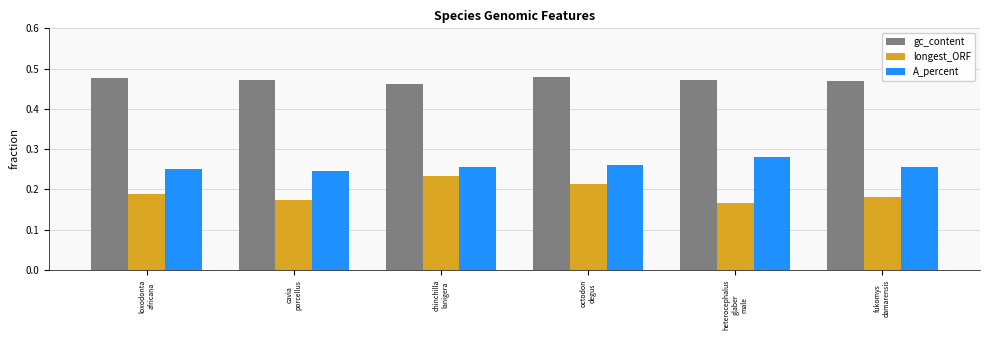

What is the sum of all A_percent values?

1.5